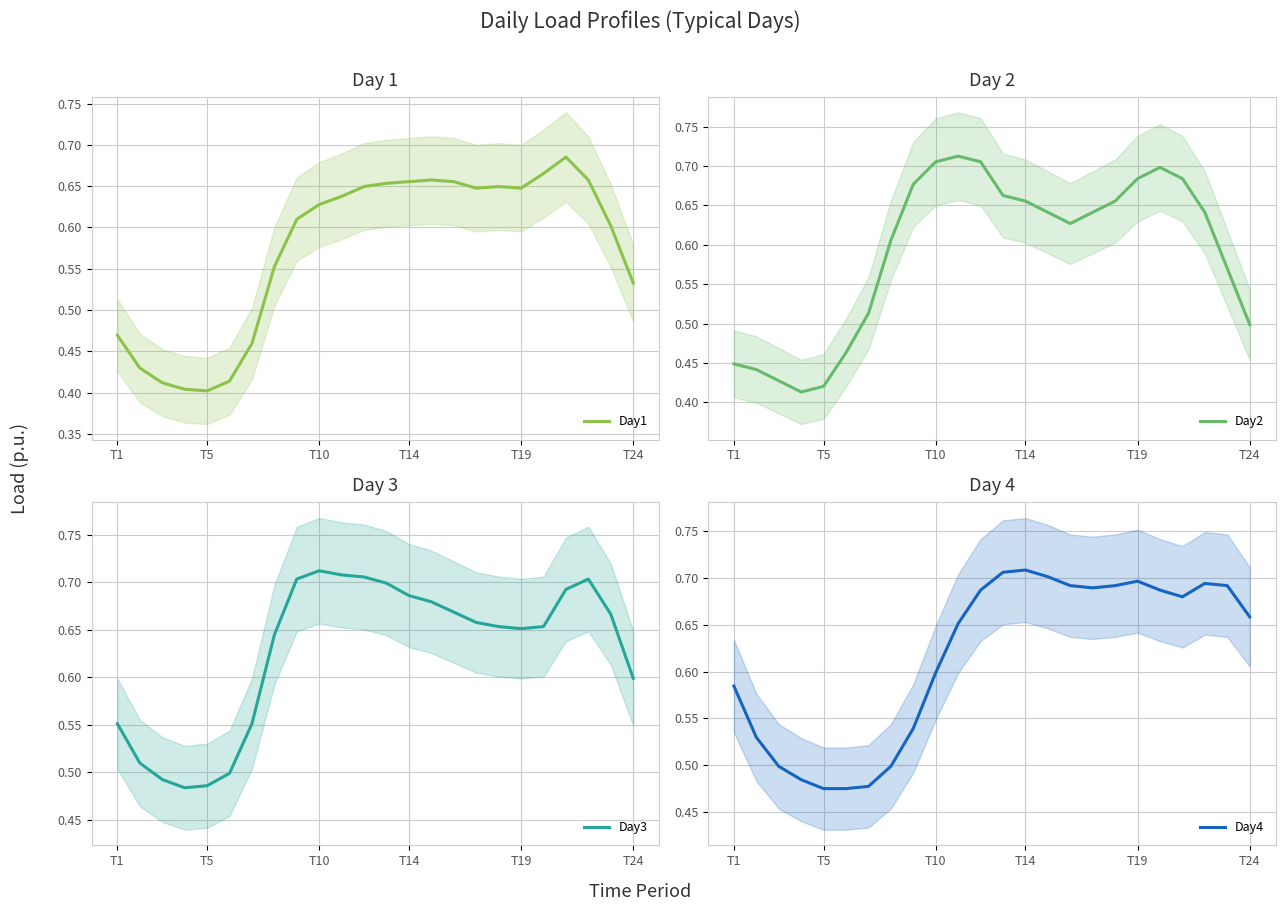

The value of Day4 at T10 is 0.6. True or false?

True